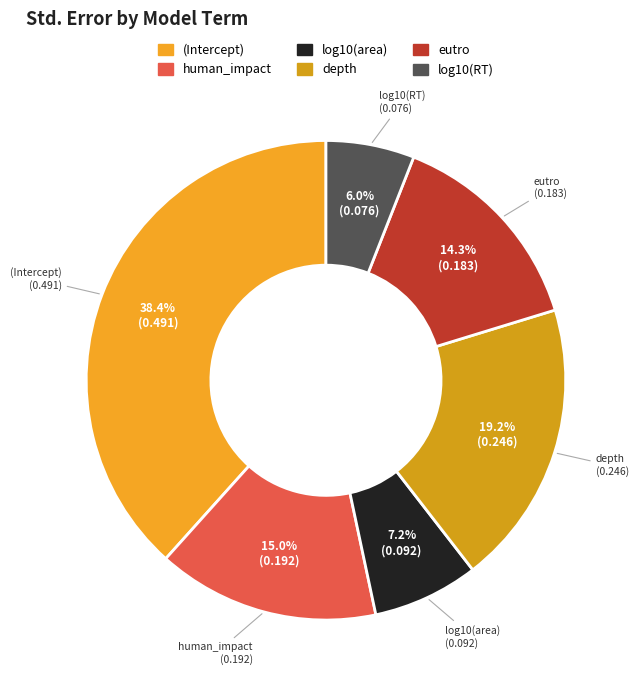

Is it true that log10(RT) is 18% of the pie?

False